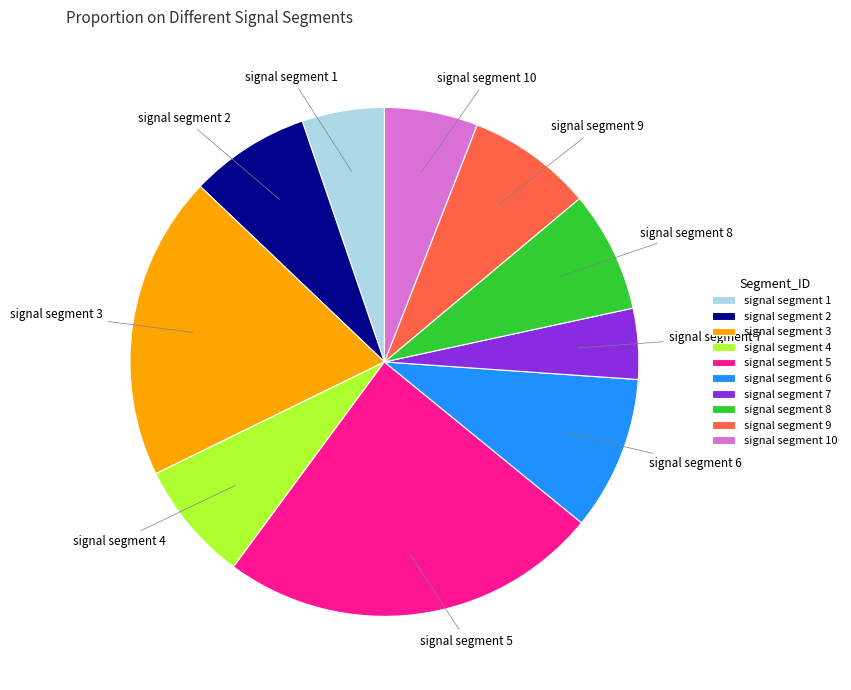

Does signal segment 3 represent more than half of the total?

No